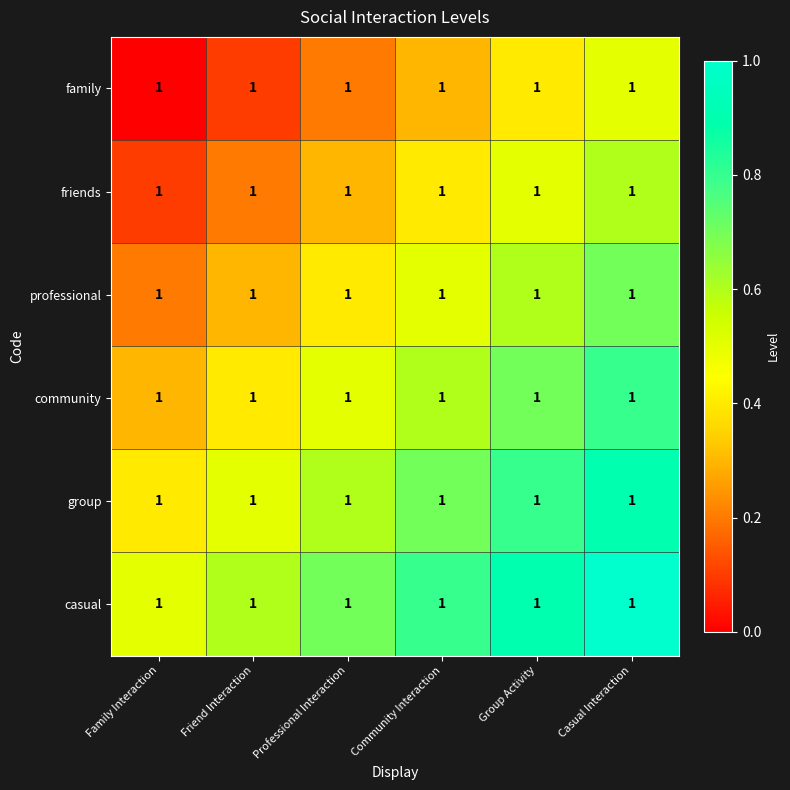

Between Family Interaction and Community Interaction, which series saw the biggest shift?

friends